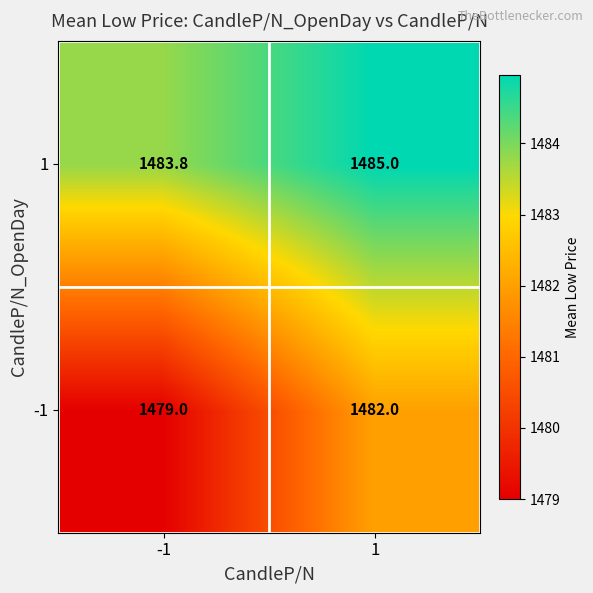

List the series in order of their overall mean, lowest first.

-1, 1